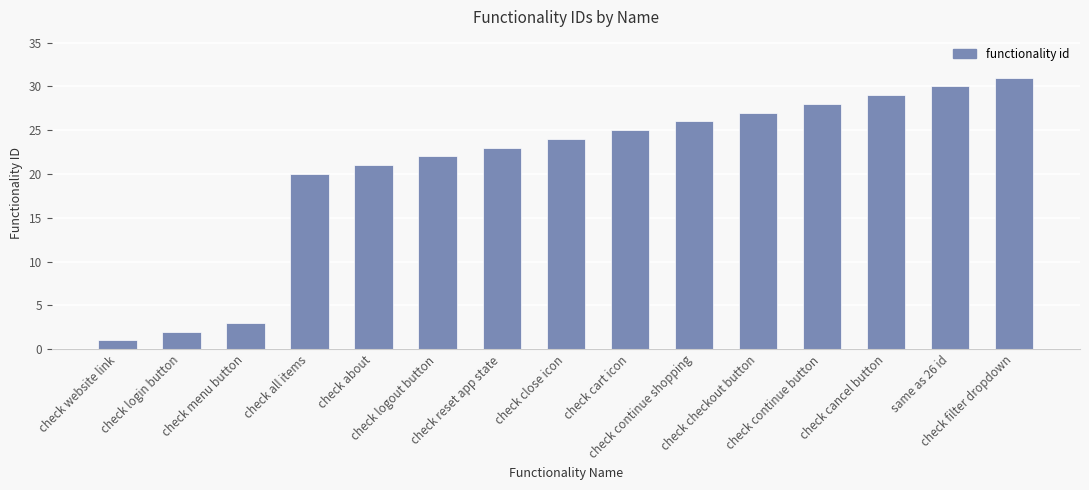

Which has a higher value, check website link or check continue button?

check continue button